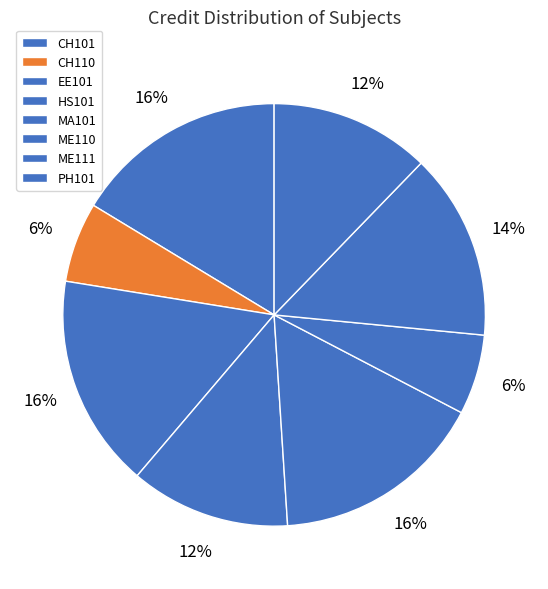

Rank the categories by value from lowest to highest.

CH110, ME110, HS101, PH101, ME111, CH101, EE101, MA101